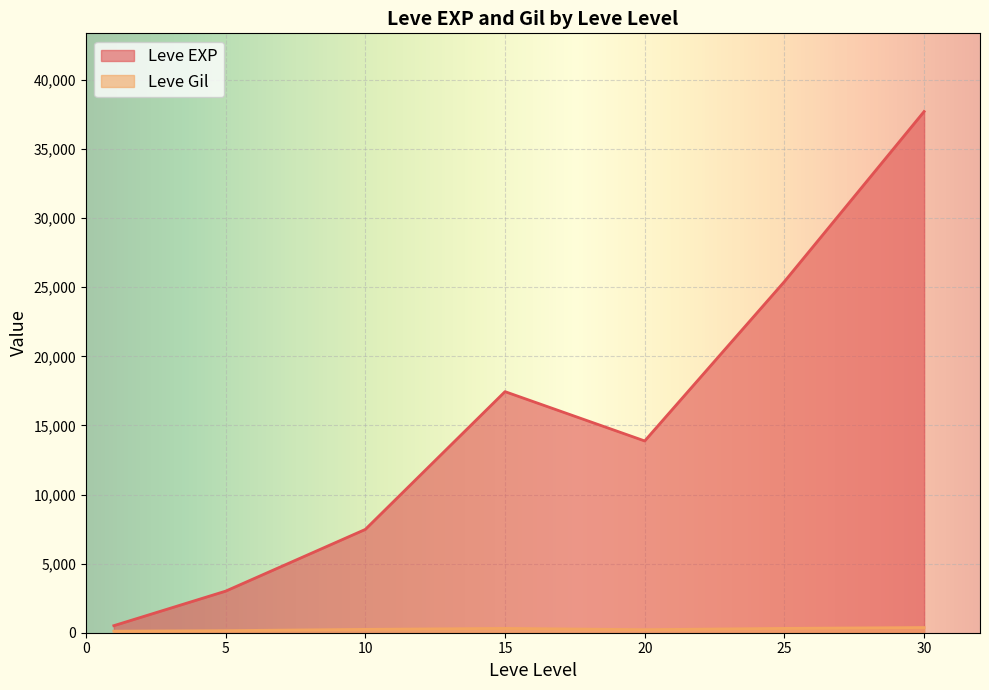

Is it true that Leve Gil equals 53 at 30?

False